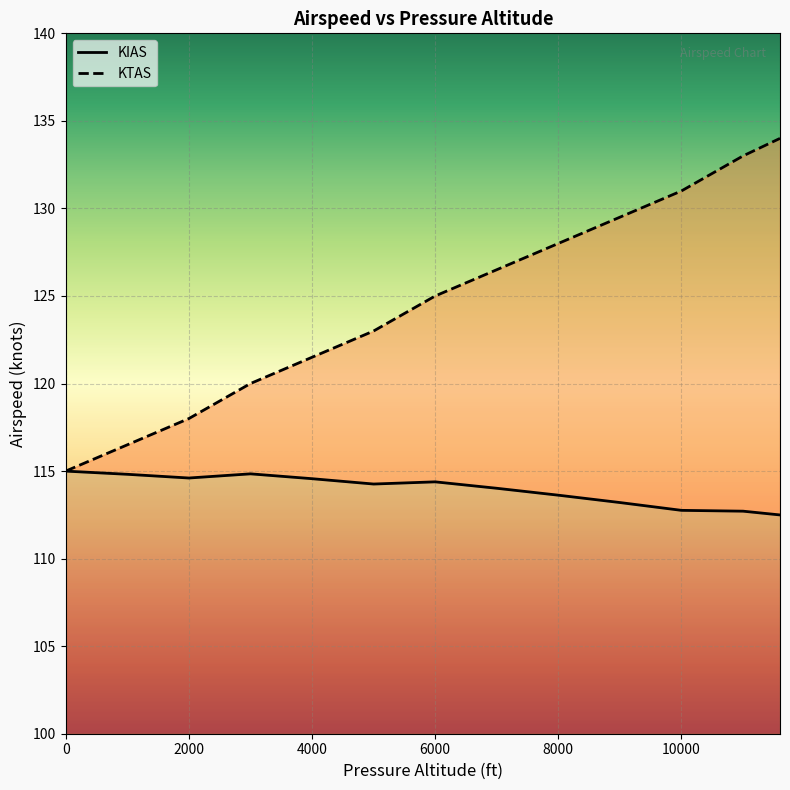

At which category does KIAS reach its first local peak?

3000